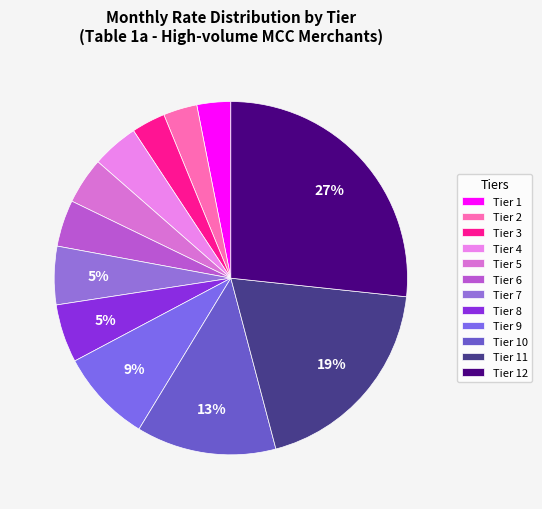

To the nearest percent, what is the average slice percentage?

8%